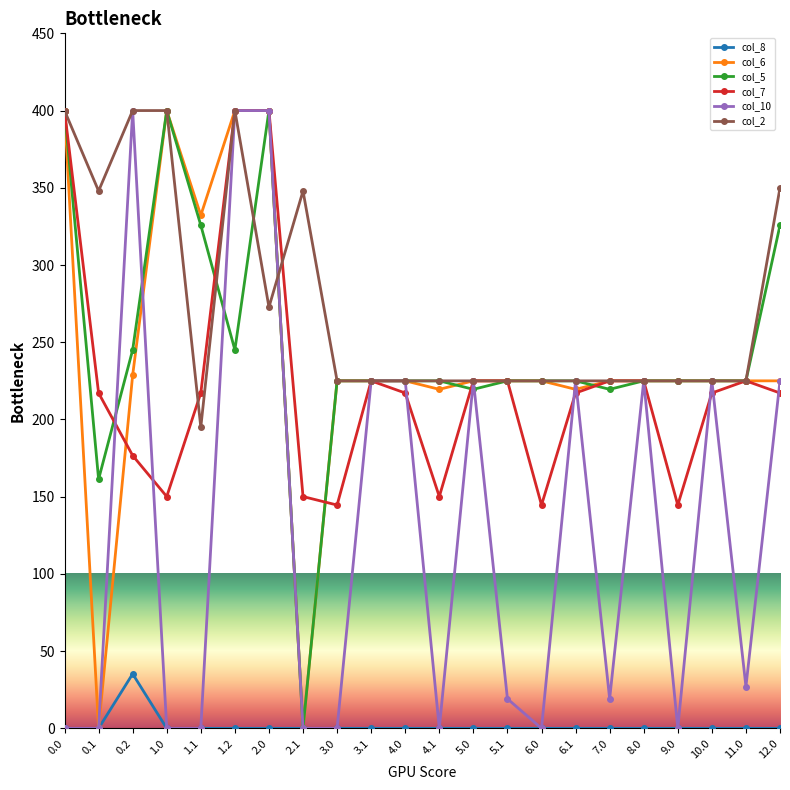

What is the difference between the col_5 values at 5.1 and 7.0?

5.5